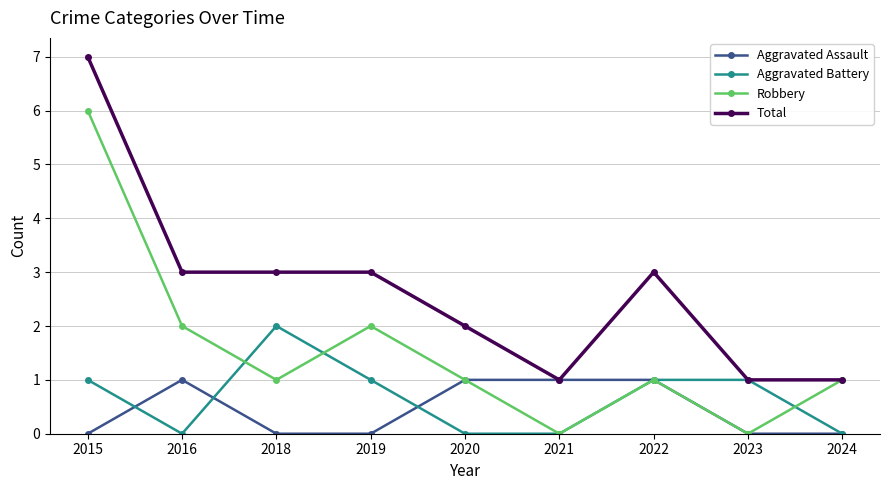

What is the sum of the Aggravated Battery values at 2021 and 2022?

1